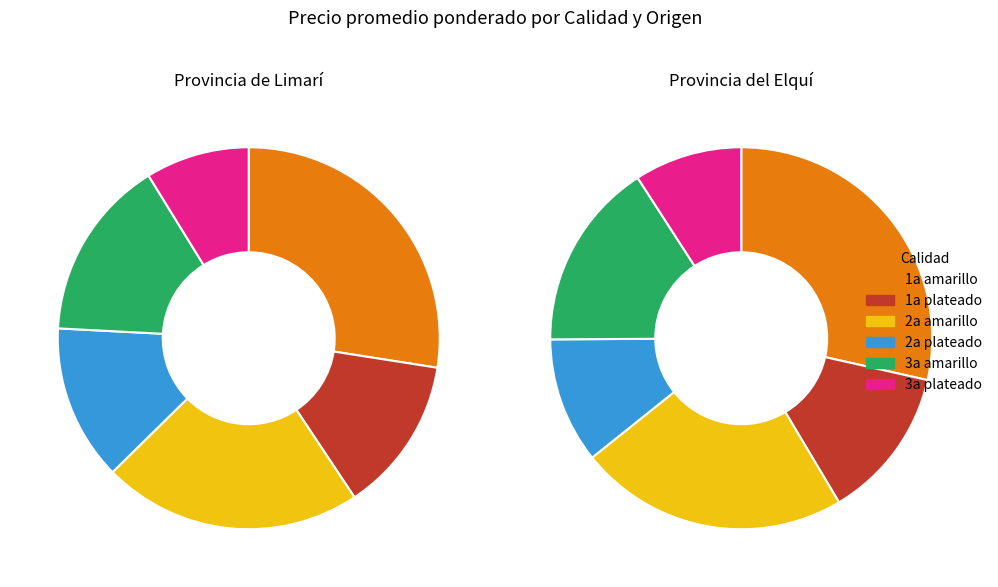

What is the change in value from 2a amarillo to 2a plateado?

+8000